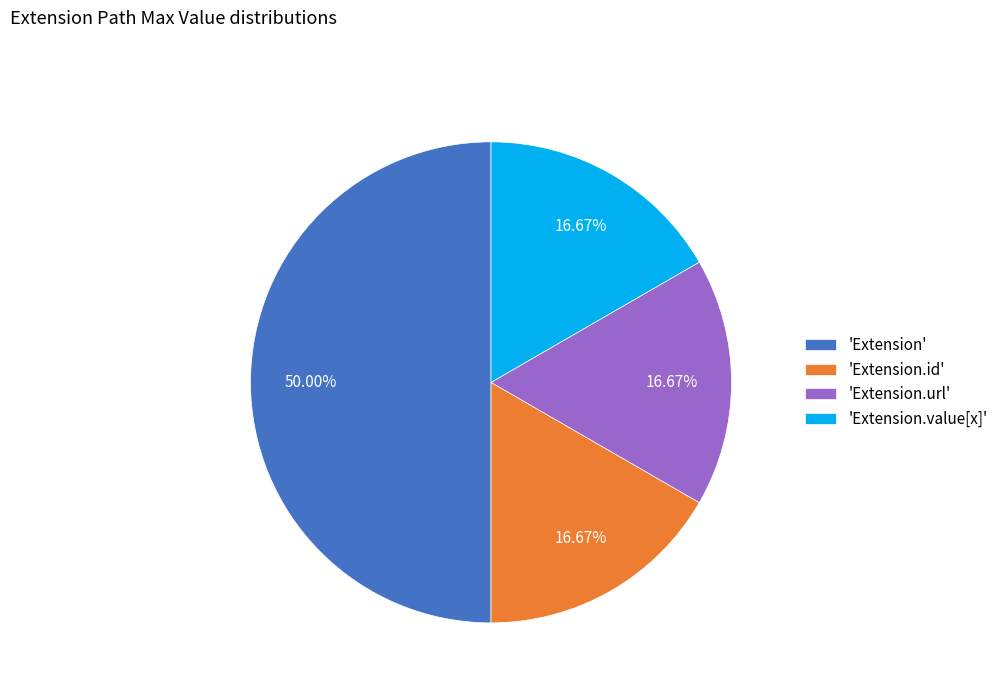

Which slice is the largest?

'Extension'